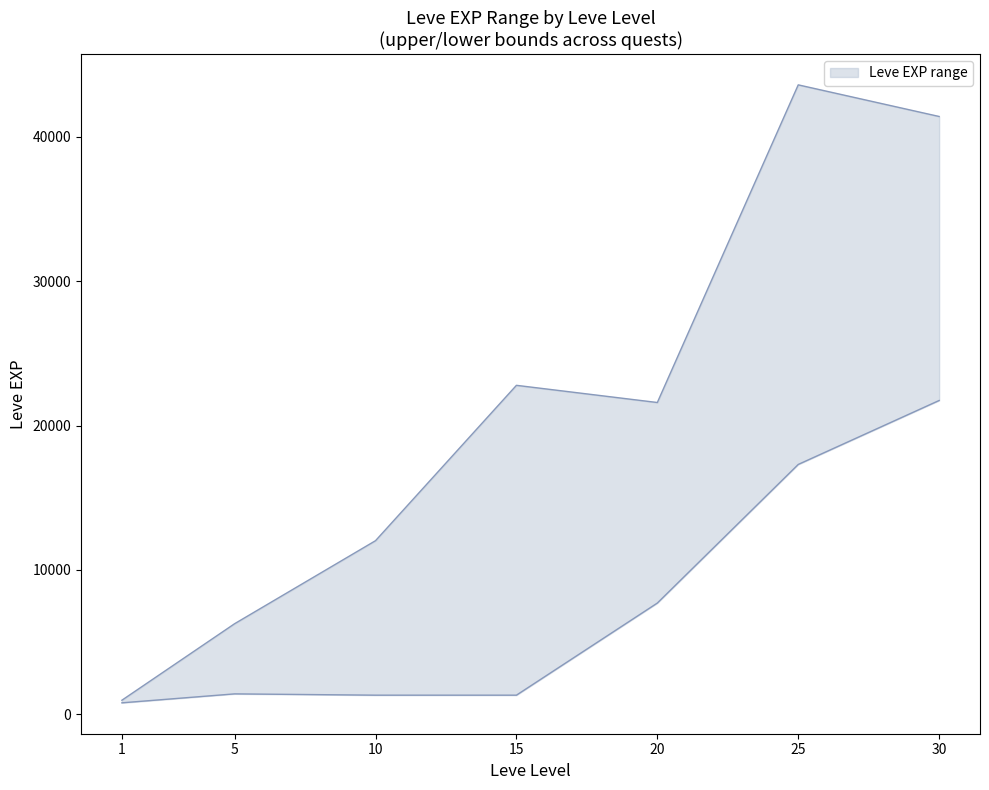

What is the lowest value of the Leve EXP lower series?

800